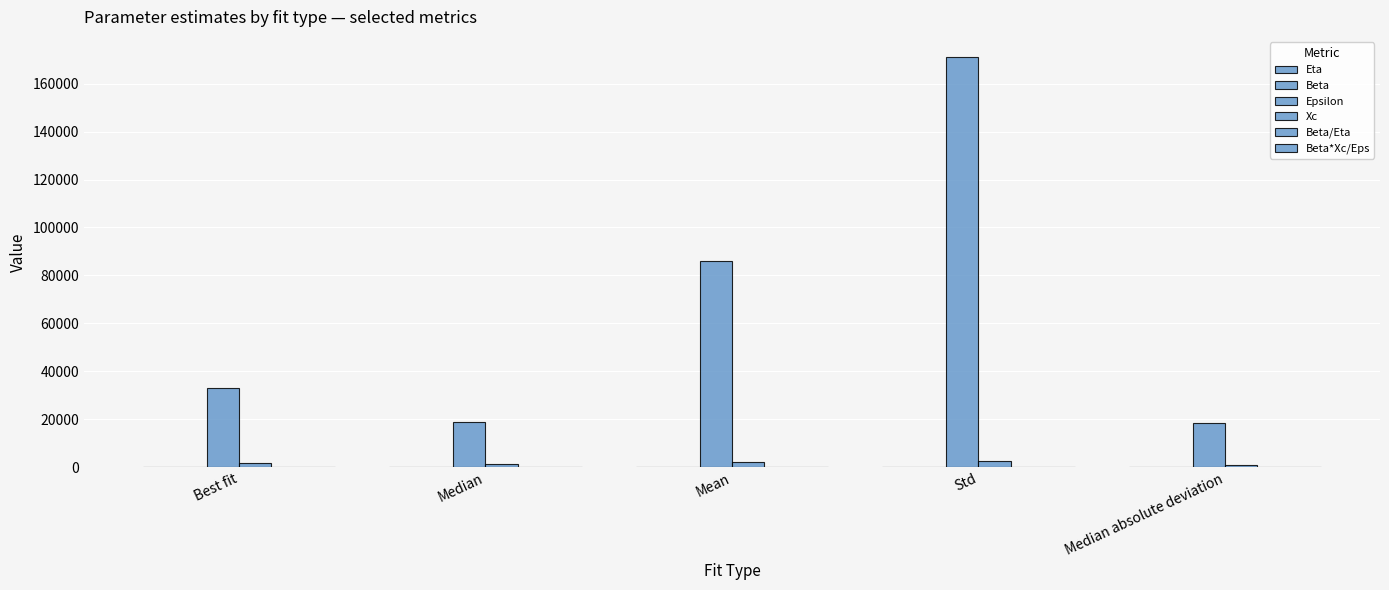

The value of Beta/Eta at Best fit is 6.9. True or false?

True